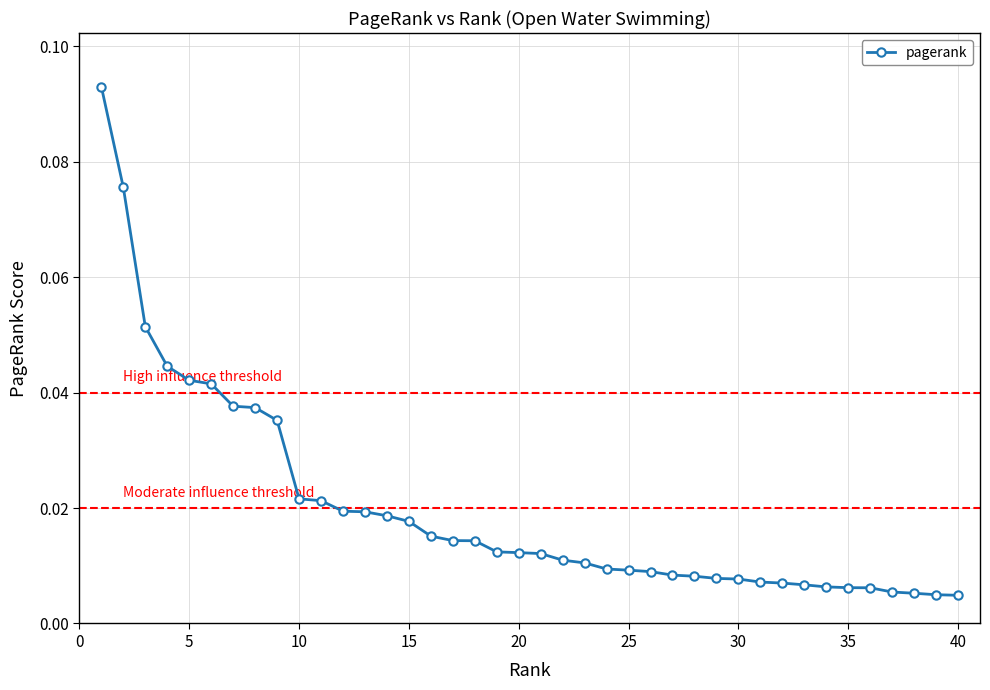

Which category has the lowest value across all series?

40